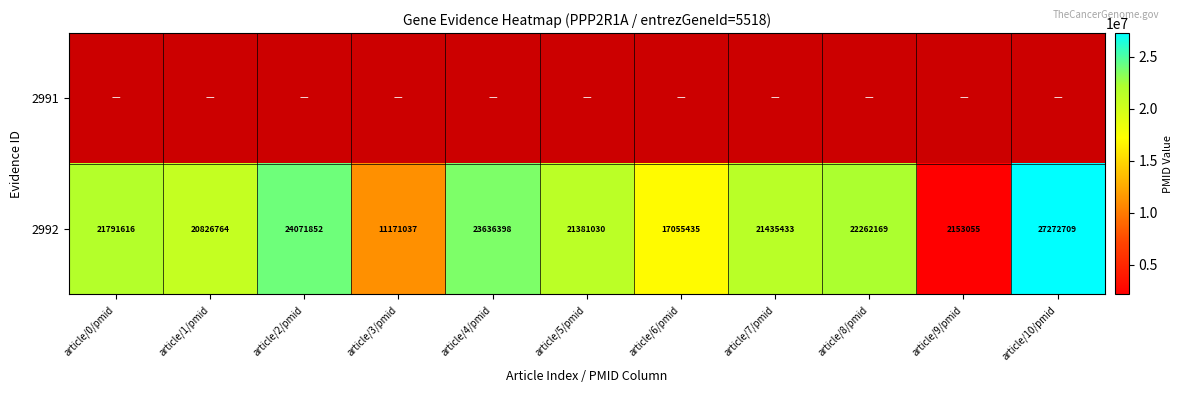

Rank the categories by 2992 value from highest to lowest.

article/10/pmid, article/2/pmid, article/4/pmid, article/8/pmid, article/0/pmid, article/7/pmid, article/5/pmid, article/1/pmid, article/6/pmid, article/3/pmid, article/9/pmid